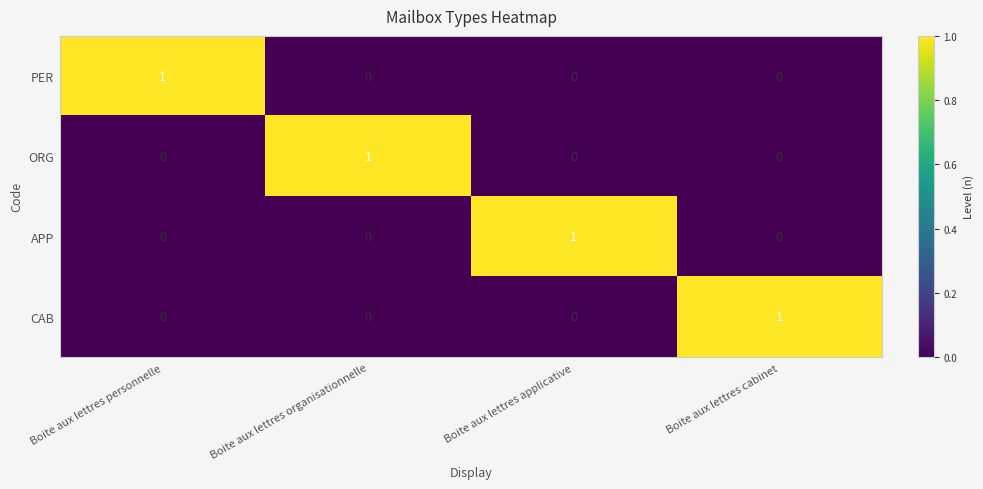

The ORG series shows 1 at Boite aux lettres organisationnelle. True or false?

True